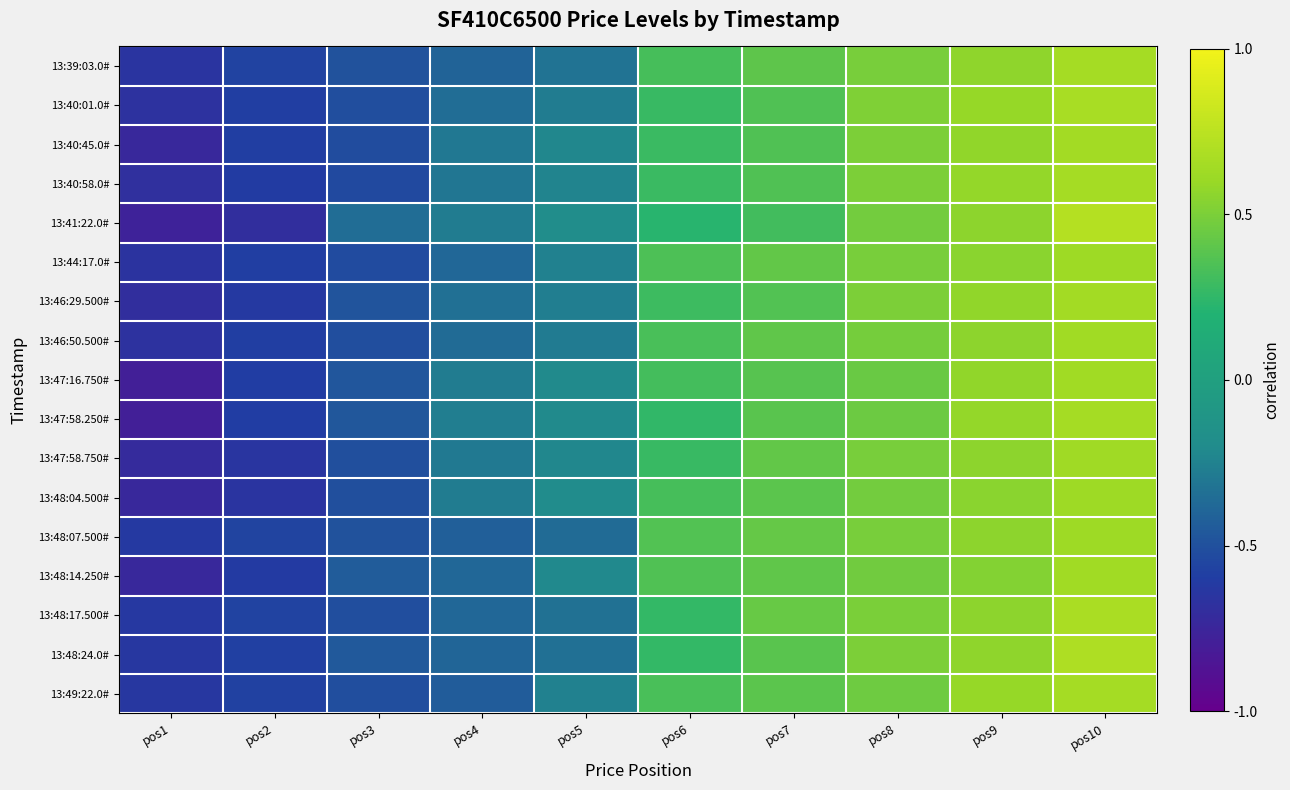

What is the total value across all series at pos4?

-5.9